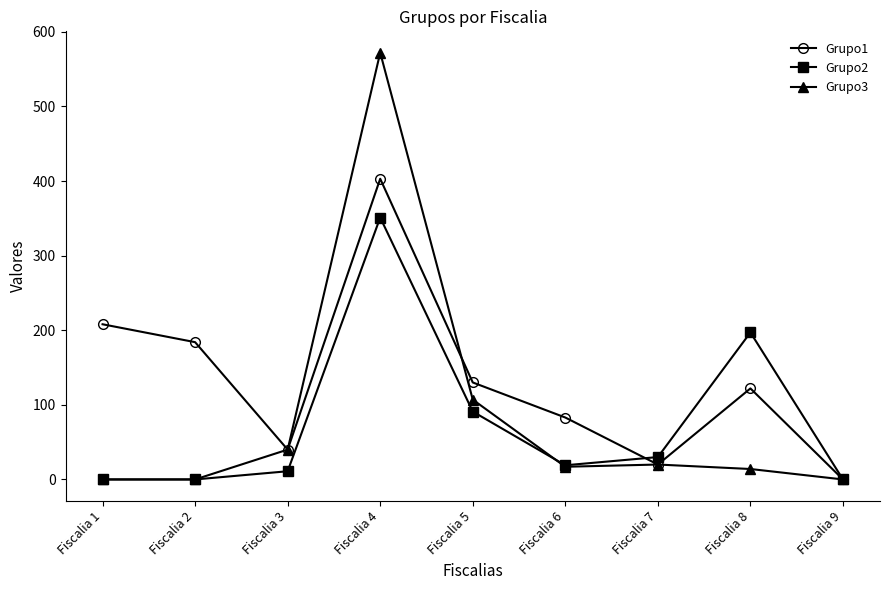

Which series changed the most between Fiscalia 8 and Fiscalia 9?

Grupo2